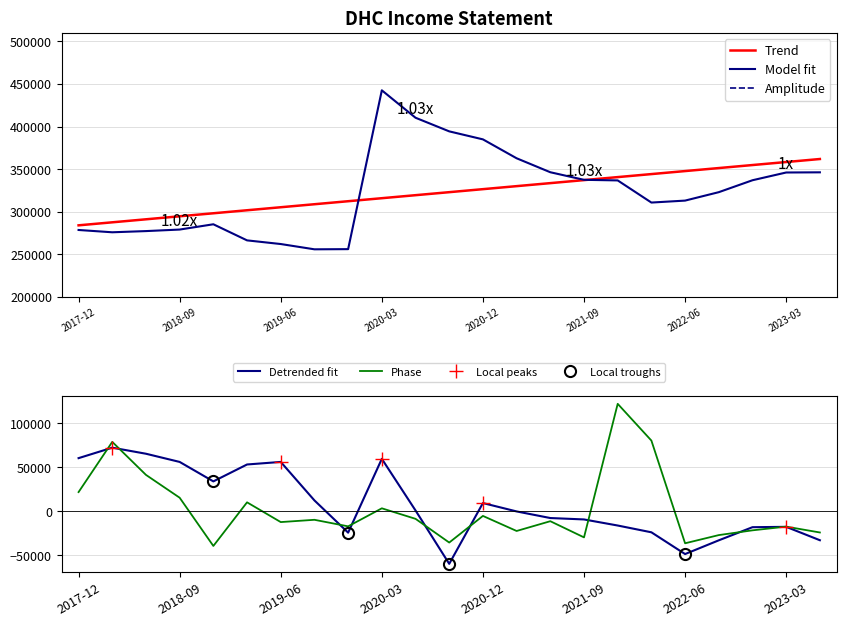

The value of Phase at 2023-03 is -17566.7. True or false?

True